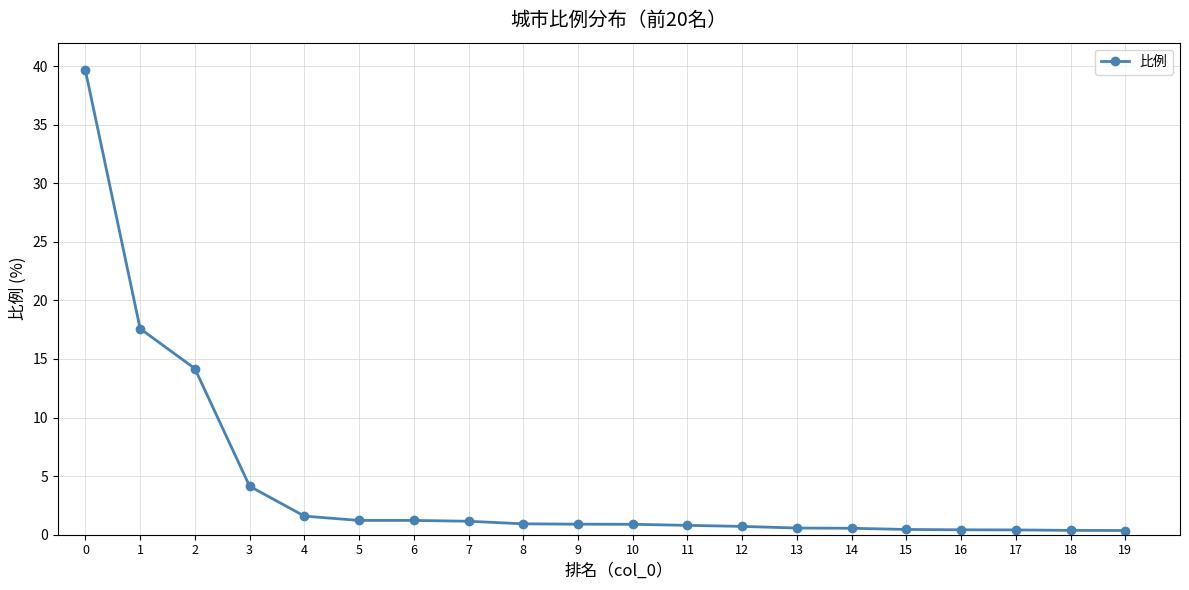

Is it true that the value at 0 is 52.8?

False